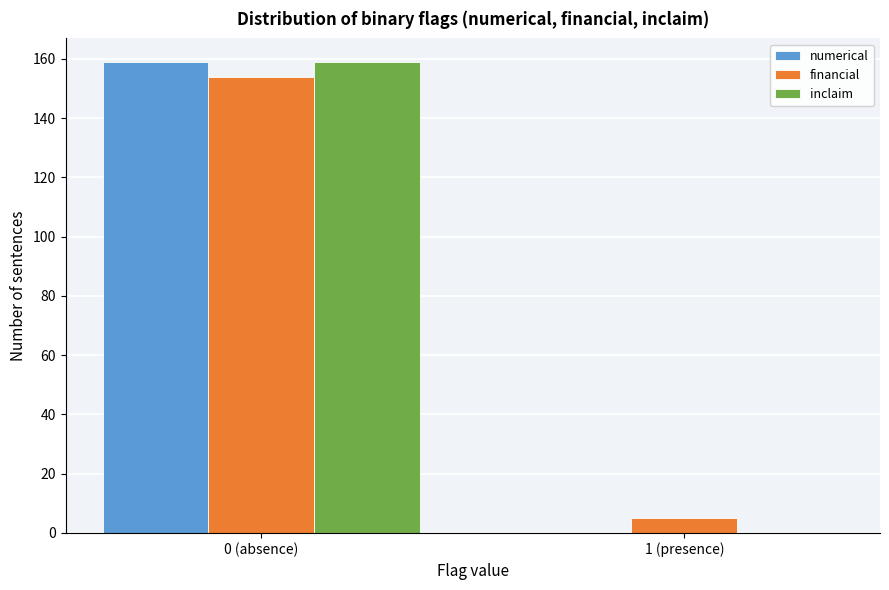

Reading left to right, what are all the values shown in this chart?

numerical: 0 (absence)=159	1 (presence)=0
financial: 0 (absence)=154	1 (presence)=5
inclaim: 0 (absence)=159	1 (presence)=0